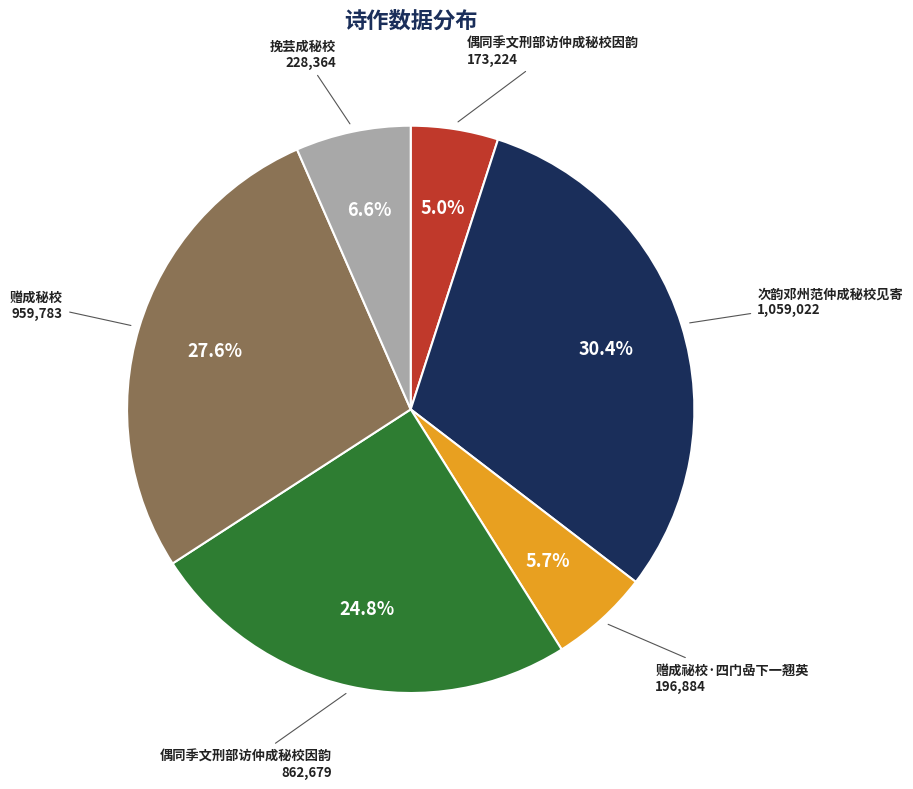

Is there a majority slice in this chart?

No